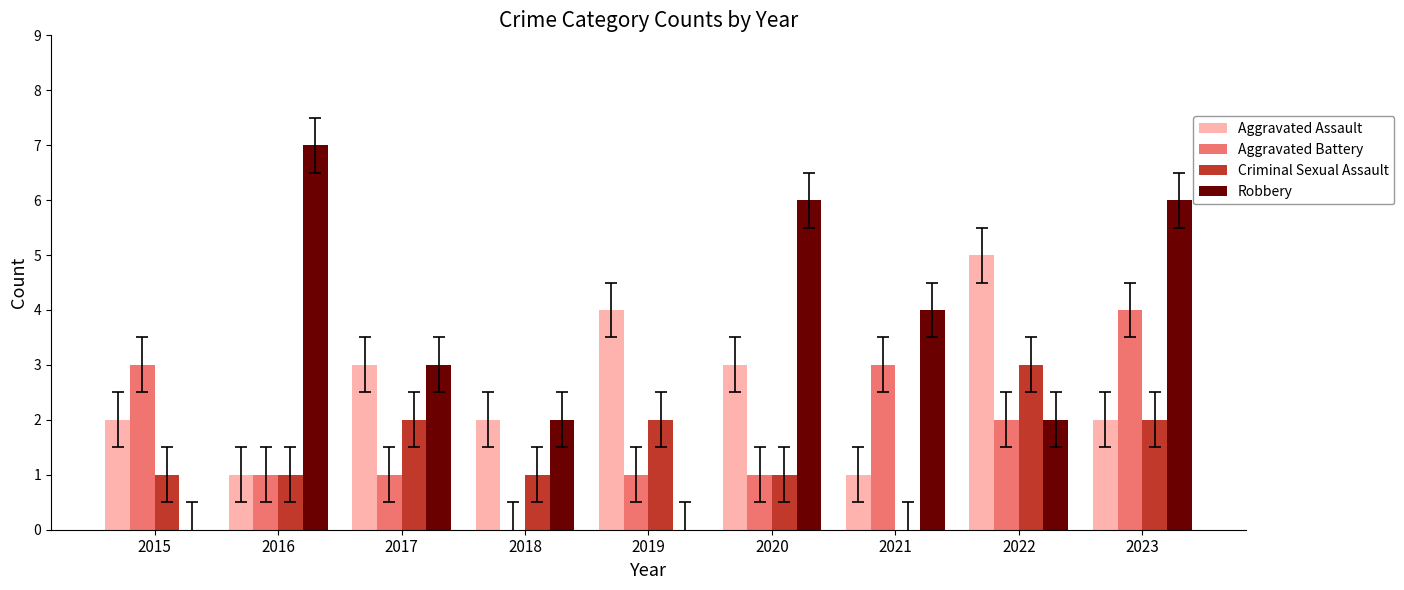

What is the greatest value displayed?

7